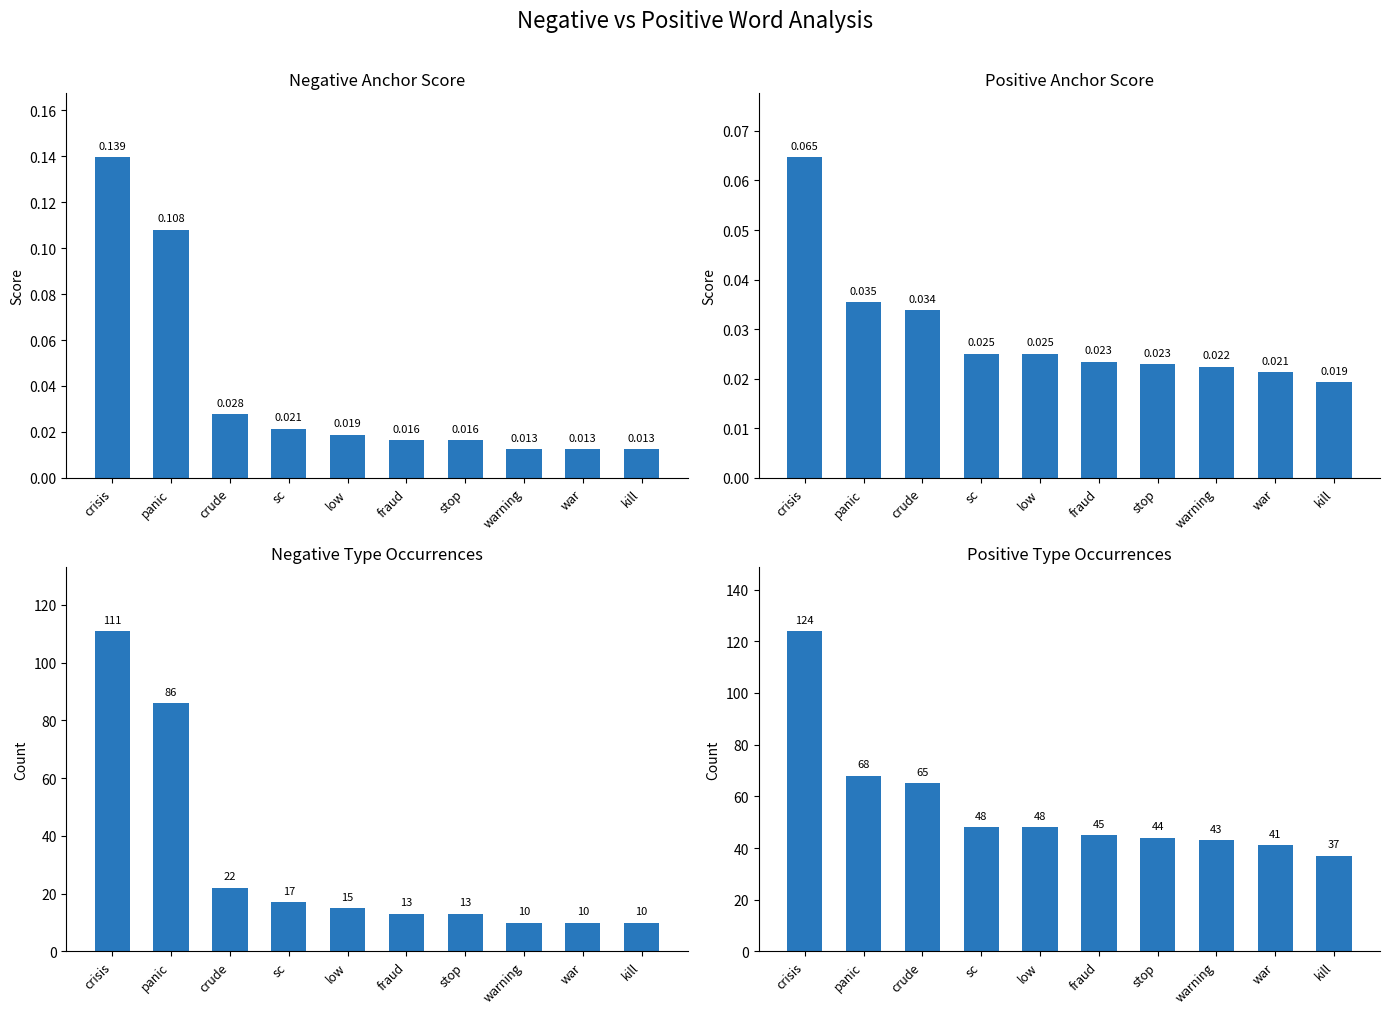

Does the chart contain any negative values?

No